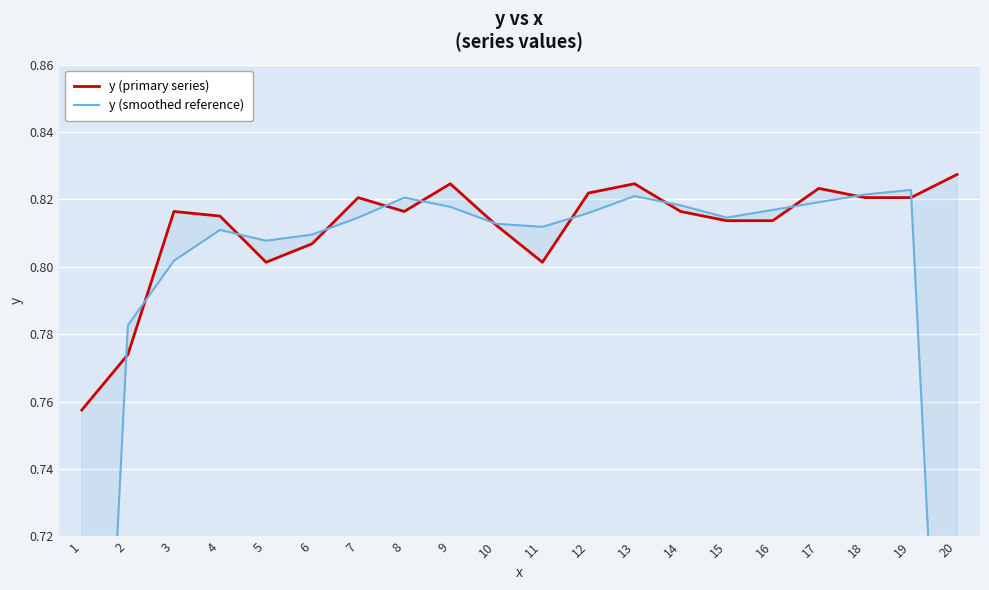

What is the value of the y (smoothed reference) point at the 6th from the left?

0.8